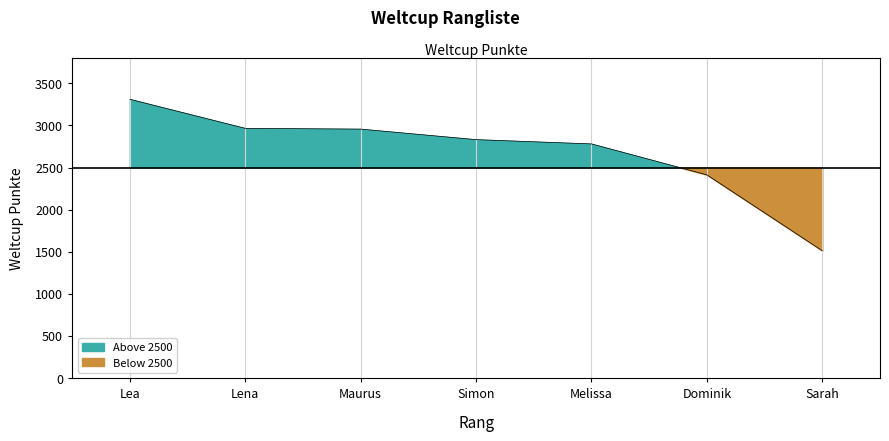

Which category has the highest value across all series?

Lea